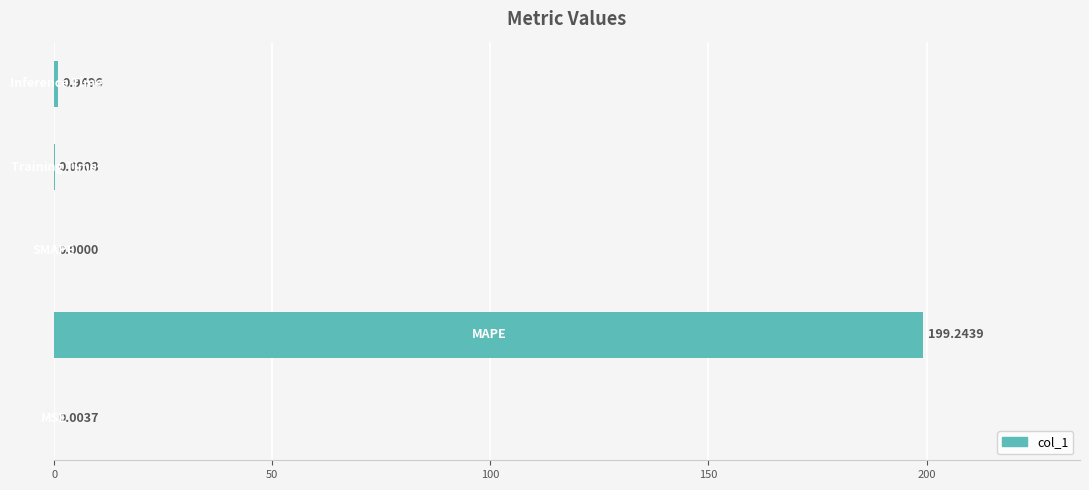

What is the sum of all values?

200.3